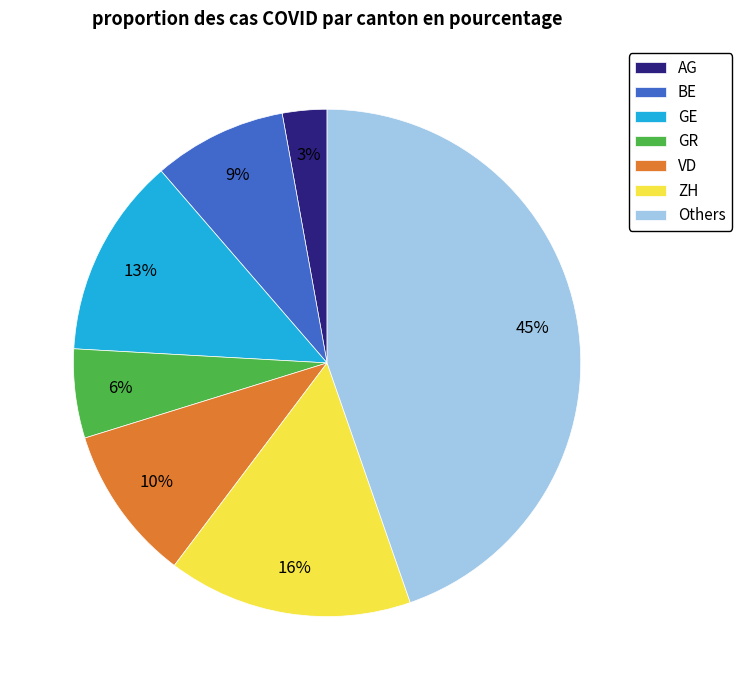

To the nearest percent, what portion does VD represent?

10%